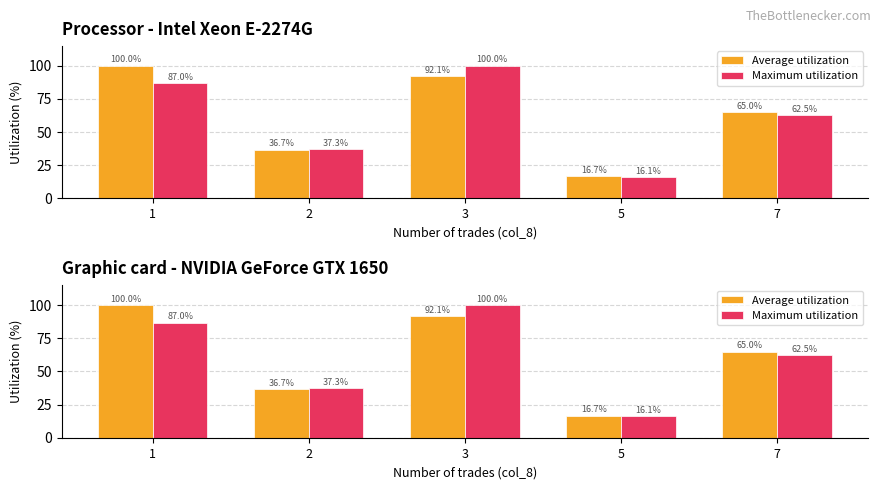

Reading right to left, list all the values displayed in this chart.

Average utilization: 65.0	16.7	92.1	36.7	100.0
Maximum utilization: 62.5	16.1	100.0	37.3	87.0